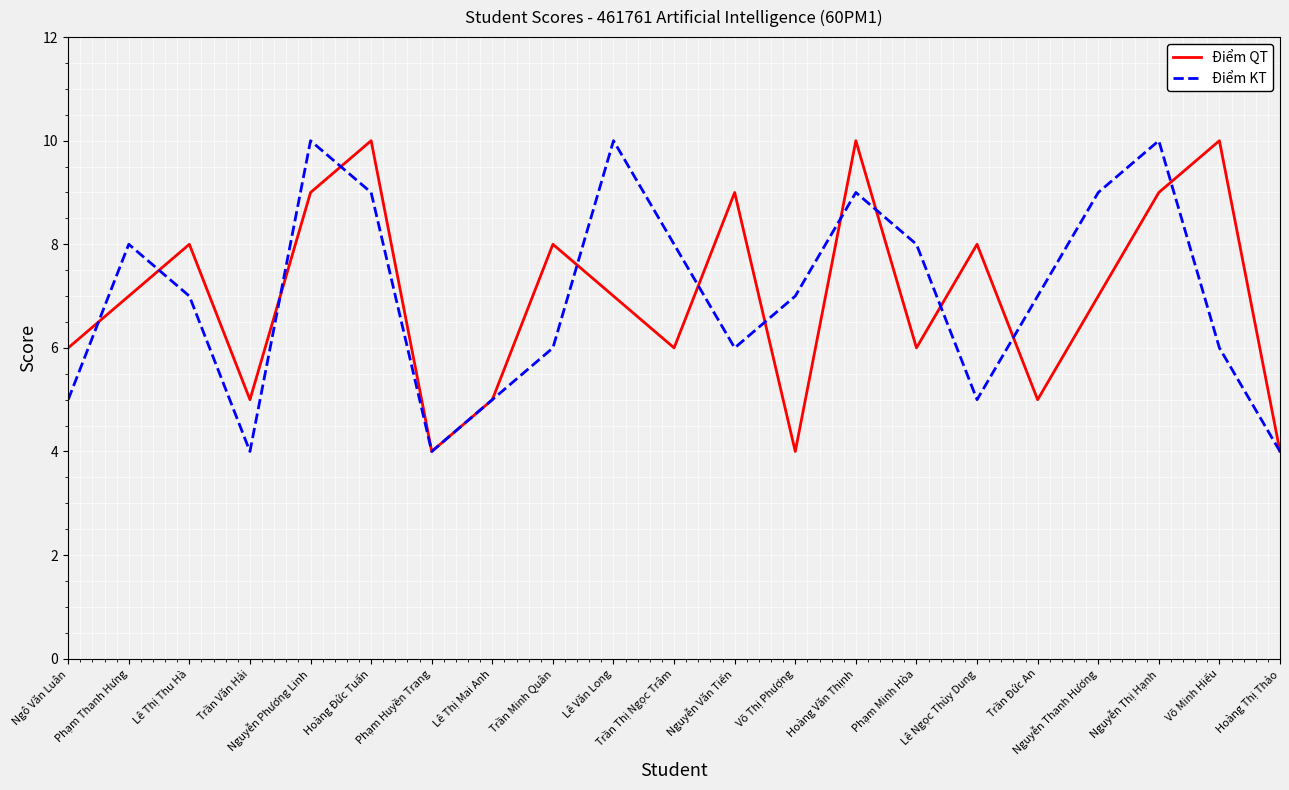

Is the value of Điểm KT at Nguyễn Thị Hạnh greater than the value of Điểm QT at Ngô Văn Luân?

Yes